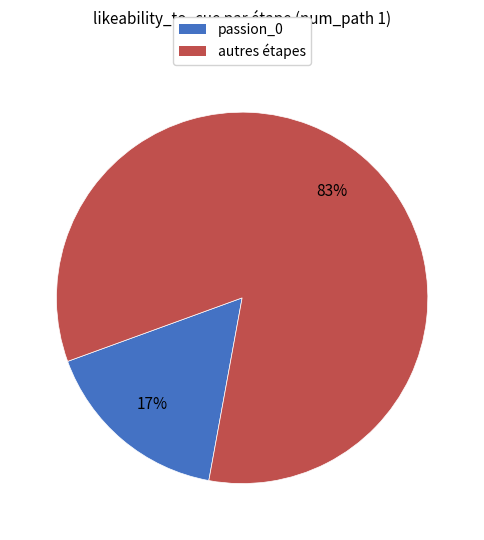

Is the sum of passion_0 and autres étapes greater than half?

Yes